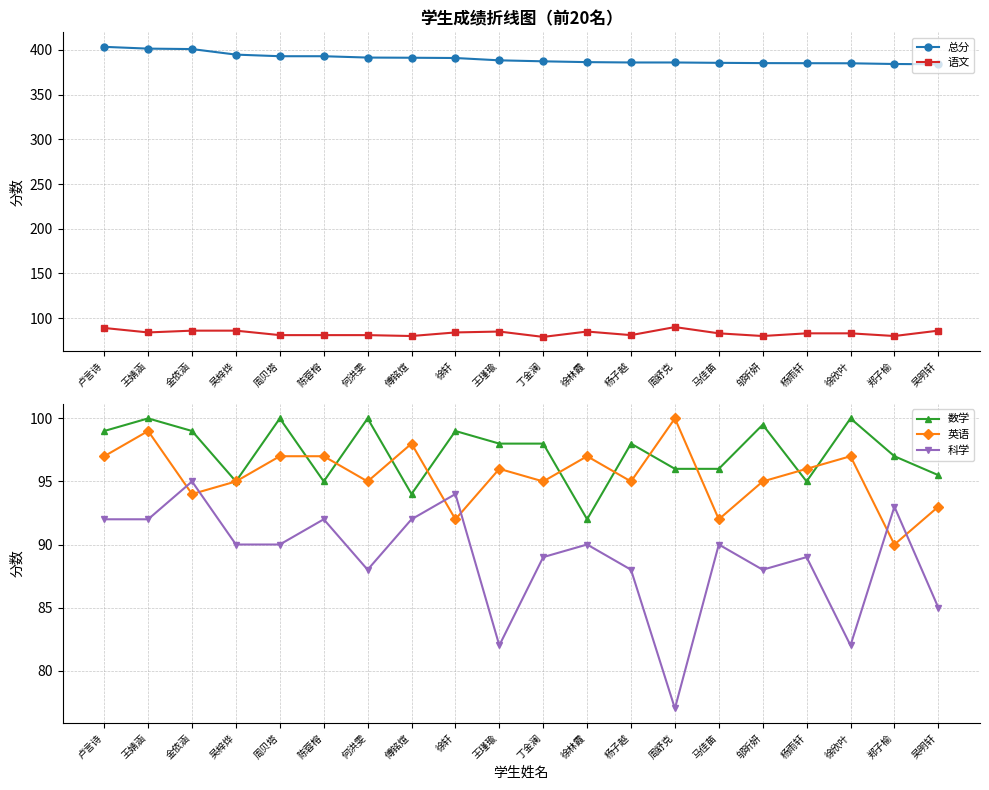

The value of 总分 at 周舒克 is 90.1. True or false?

False